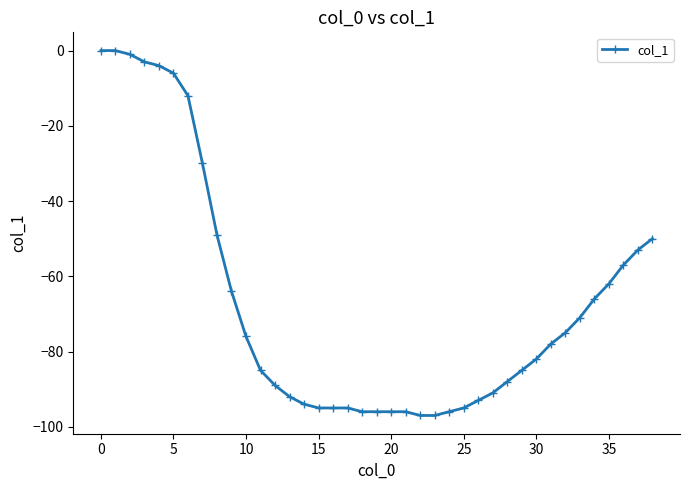

What is the minimum value shown in the chart?

-97